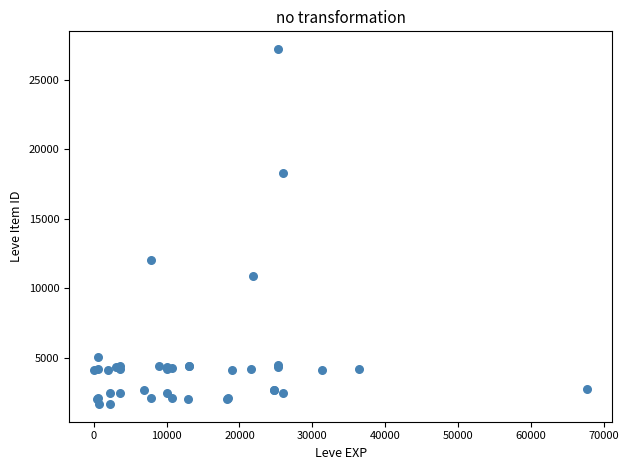

What Y value in the scatter plot is closest to 14448?

12018